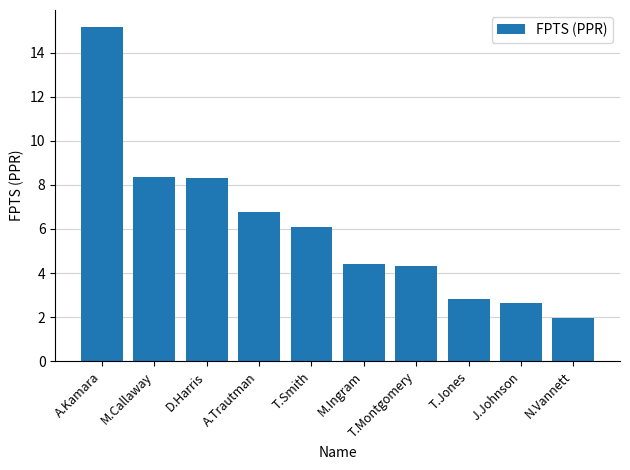

The value at A.Kamara is 6.6. True or false?

False